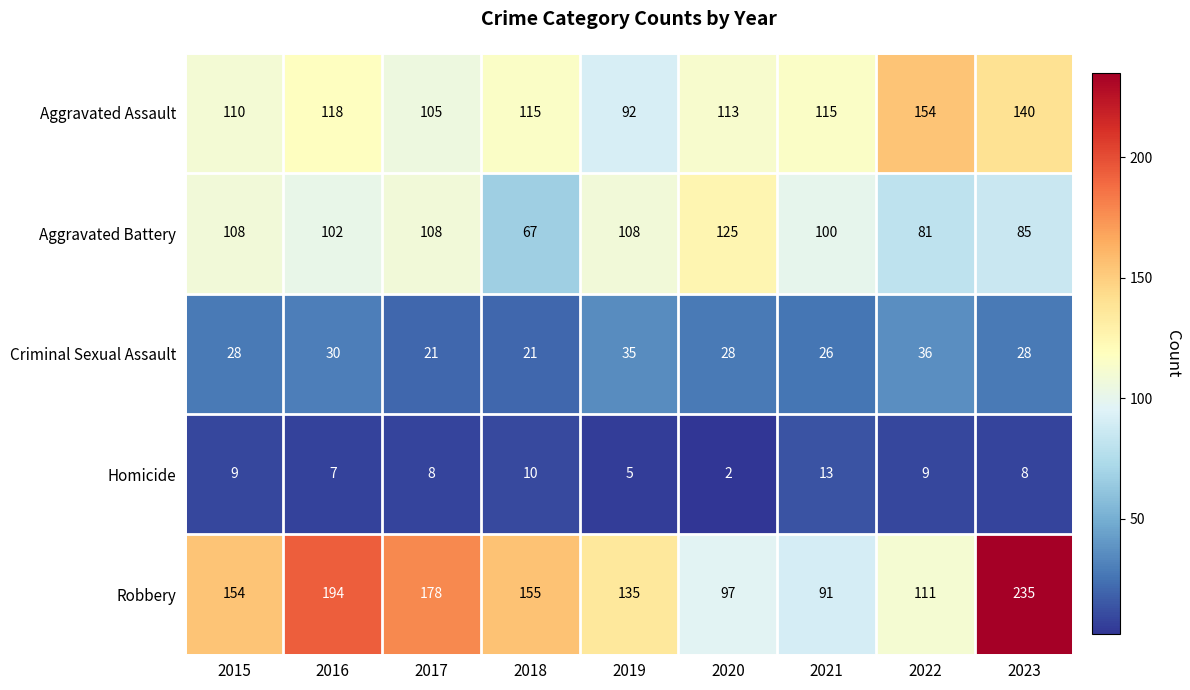

At how many categories does at least one series exceed 187?

2